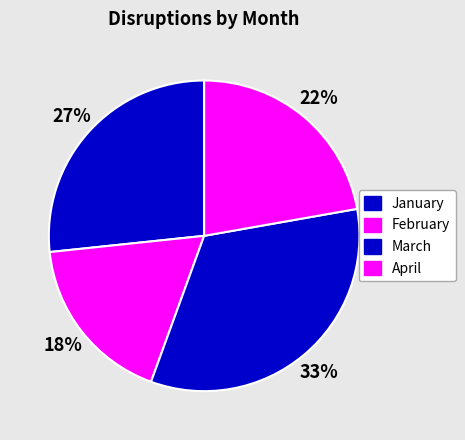

To the nearest percent, what percentage of the pie is February?

18%